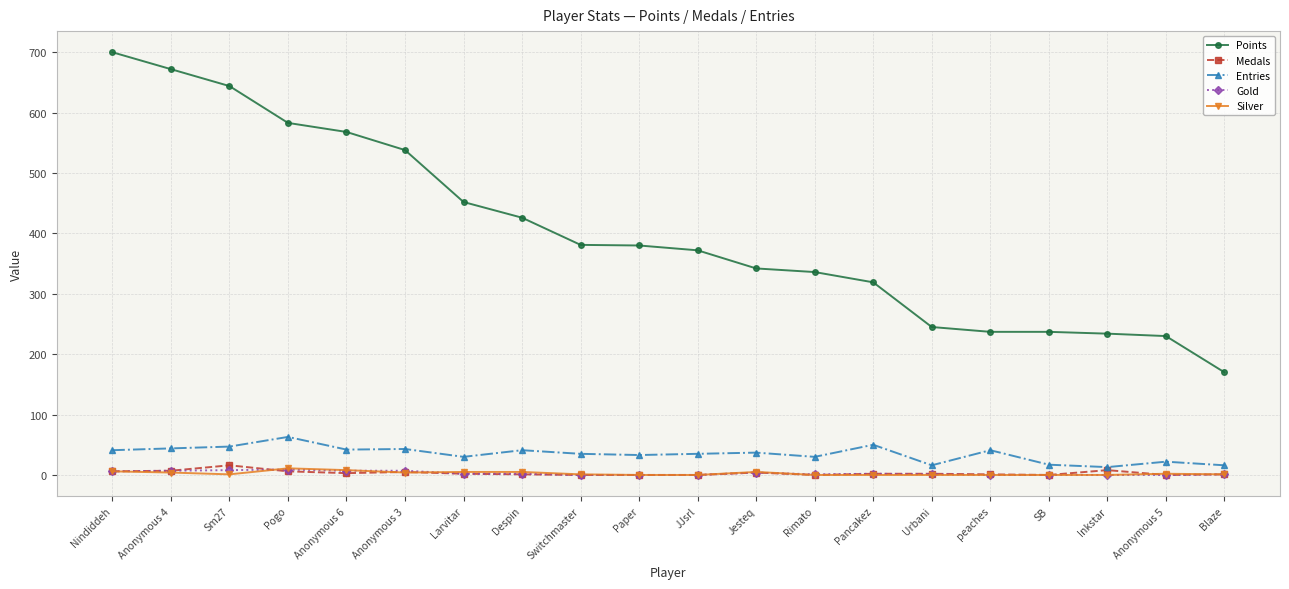

What is the maximum value for Entries?

63